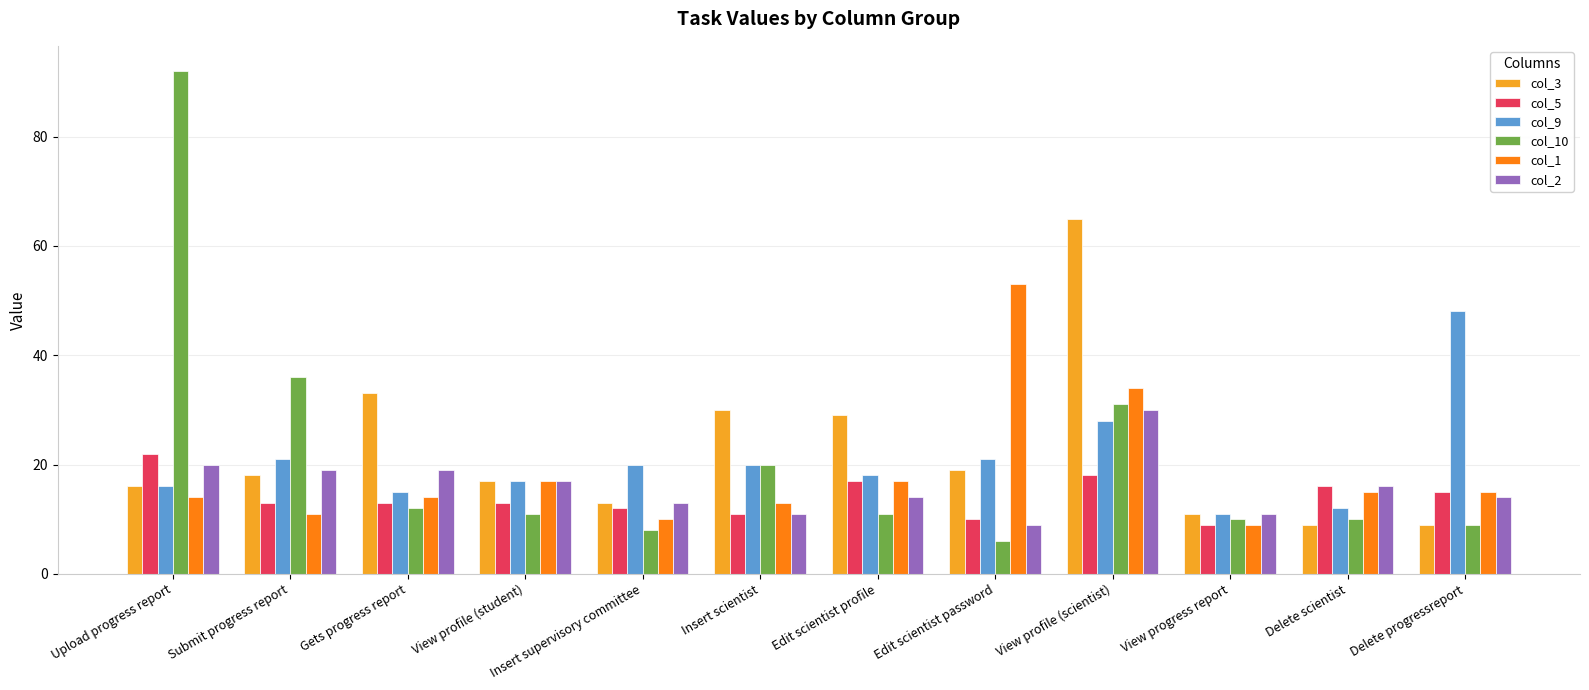

True or false: col_10 has a value of 19 at Edit scientist profile.

False